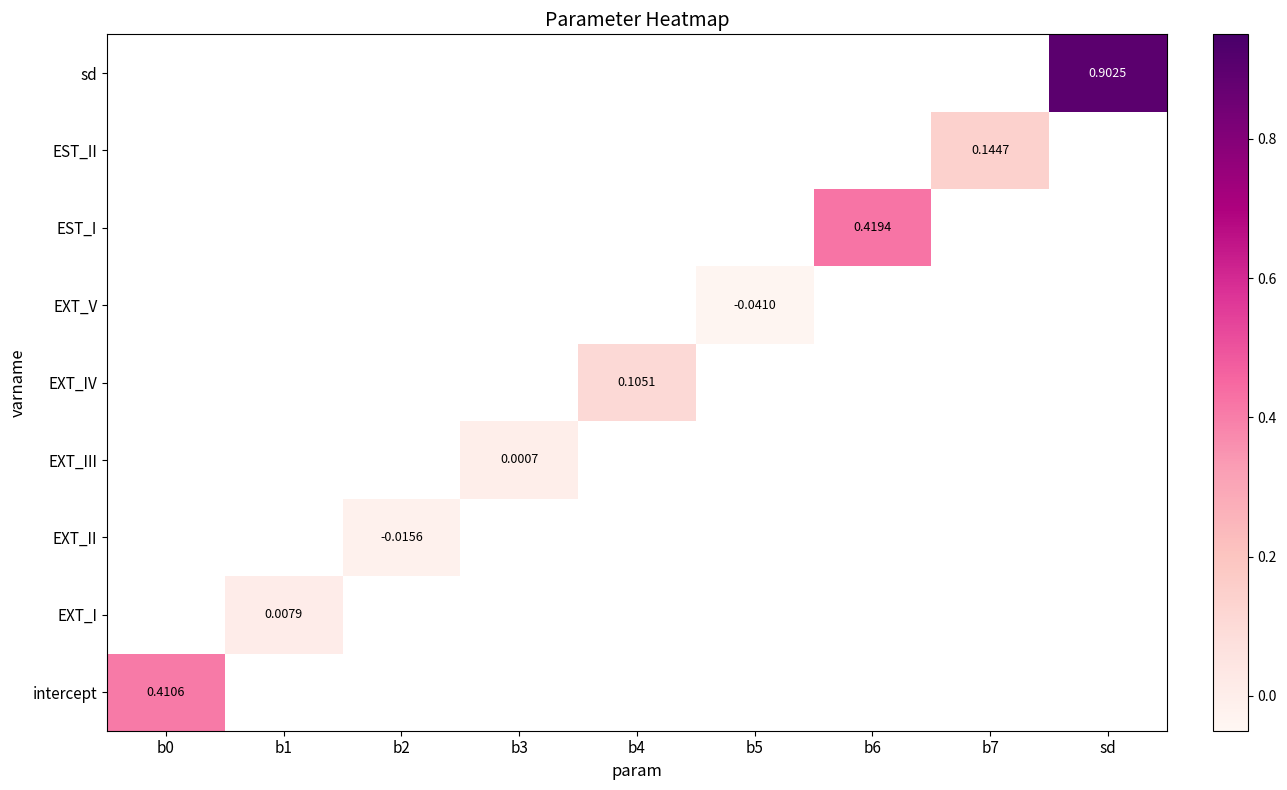

At how many categories does at least one series exceed 0?

7